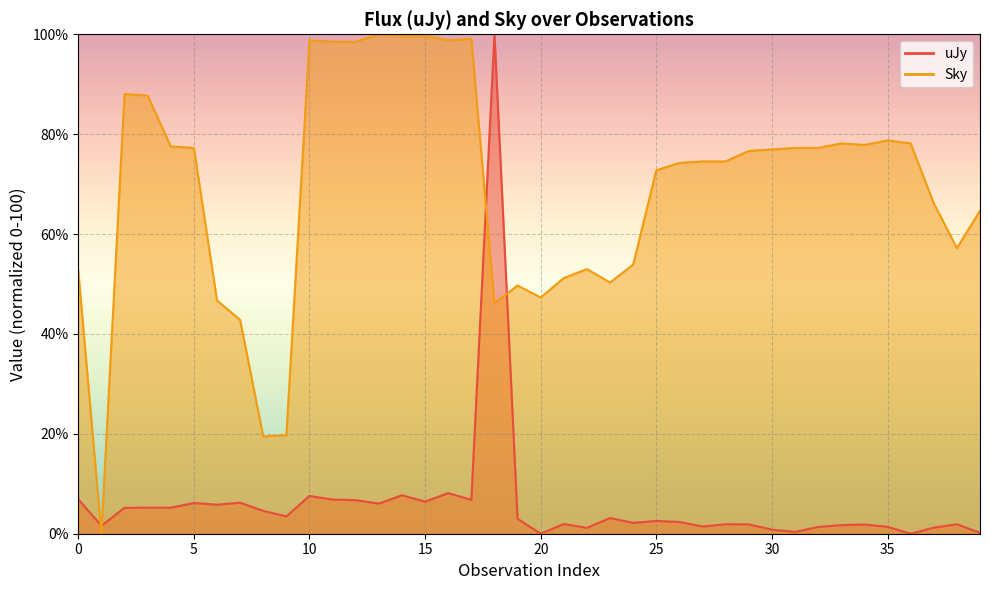

Which series has the largest range (max minus min)?

uJy